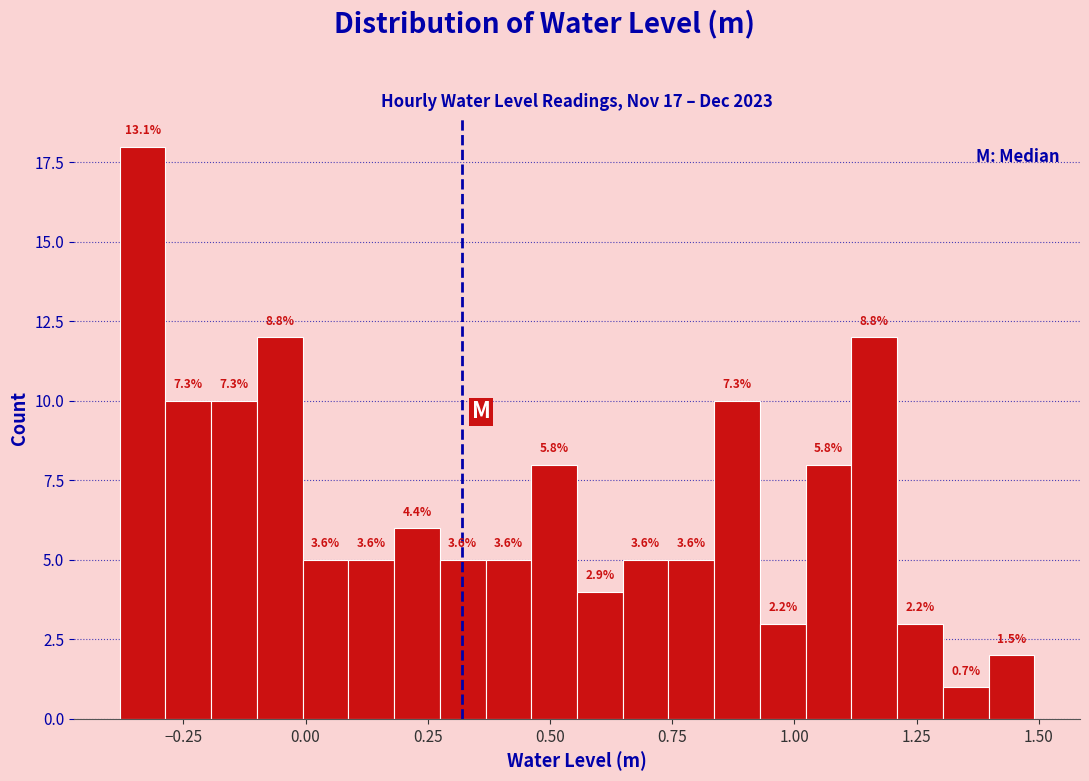

Around what value on the x-axis is the tallest bar? Give the approximate position of its centre, as read against the axis.

-0.35